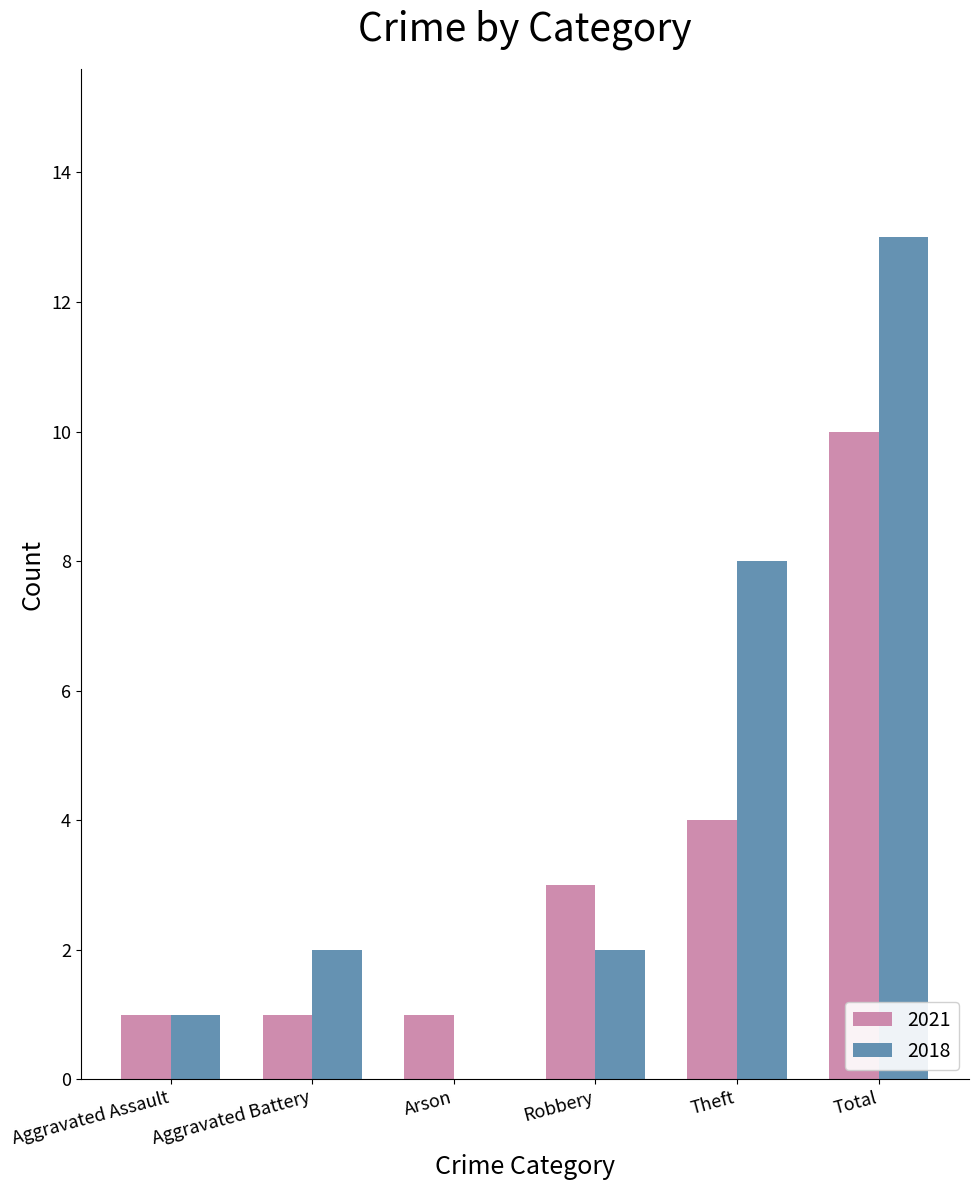

What is the sum of all 2018 values?

26